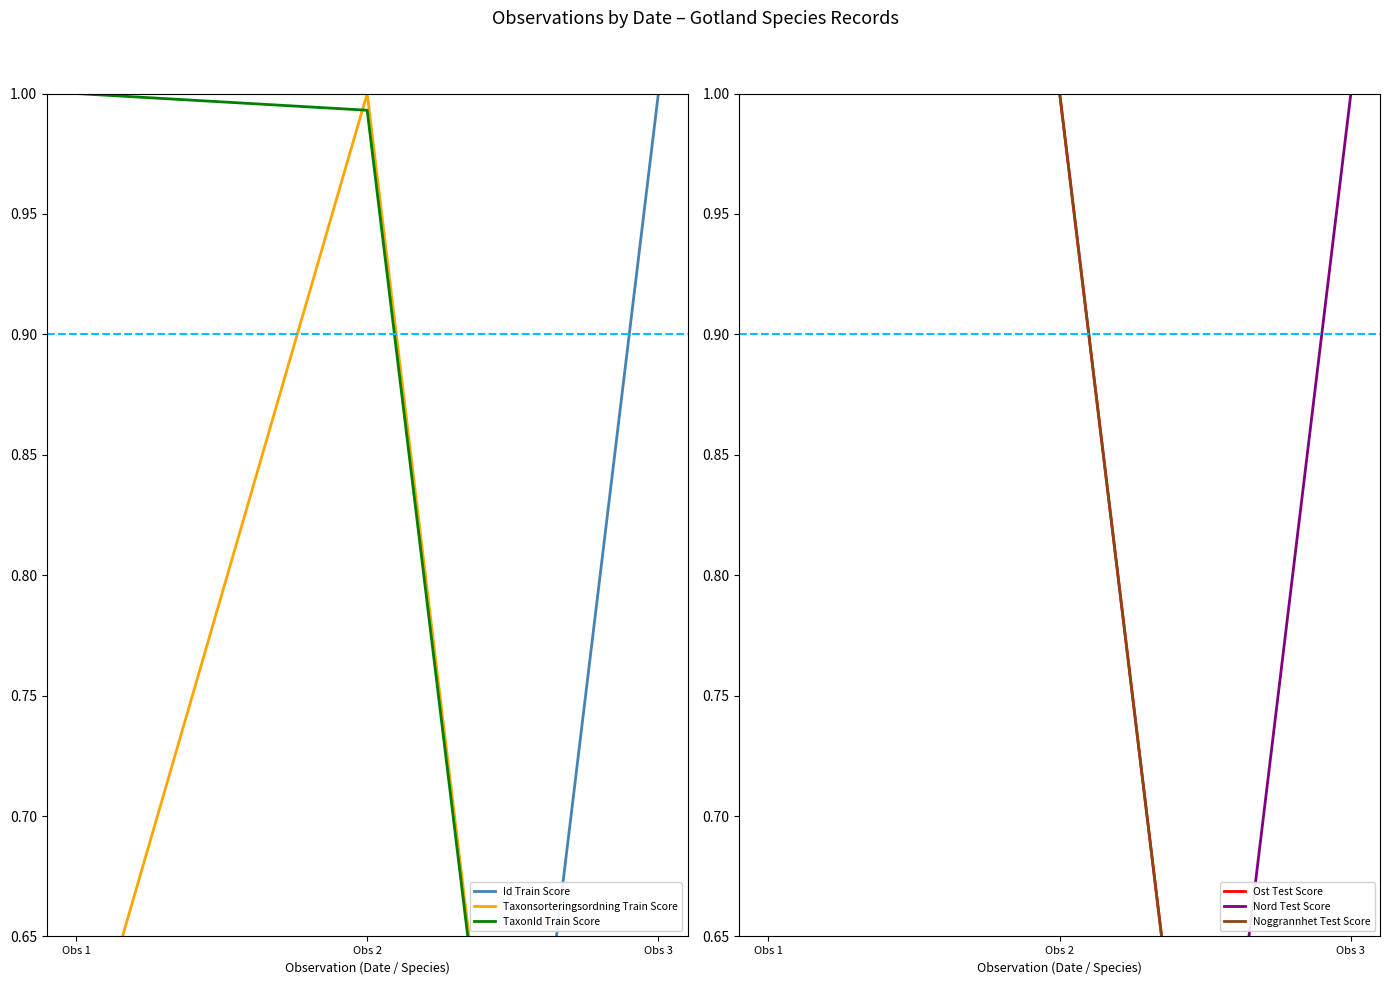

Is it true that Taxonsorteringsordning Train Score equals 1.0 at Obs 1?

False